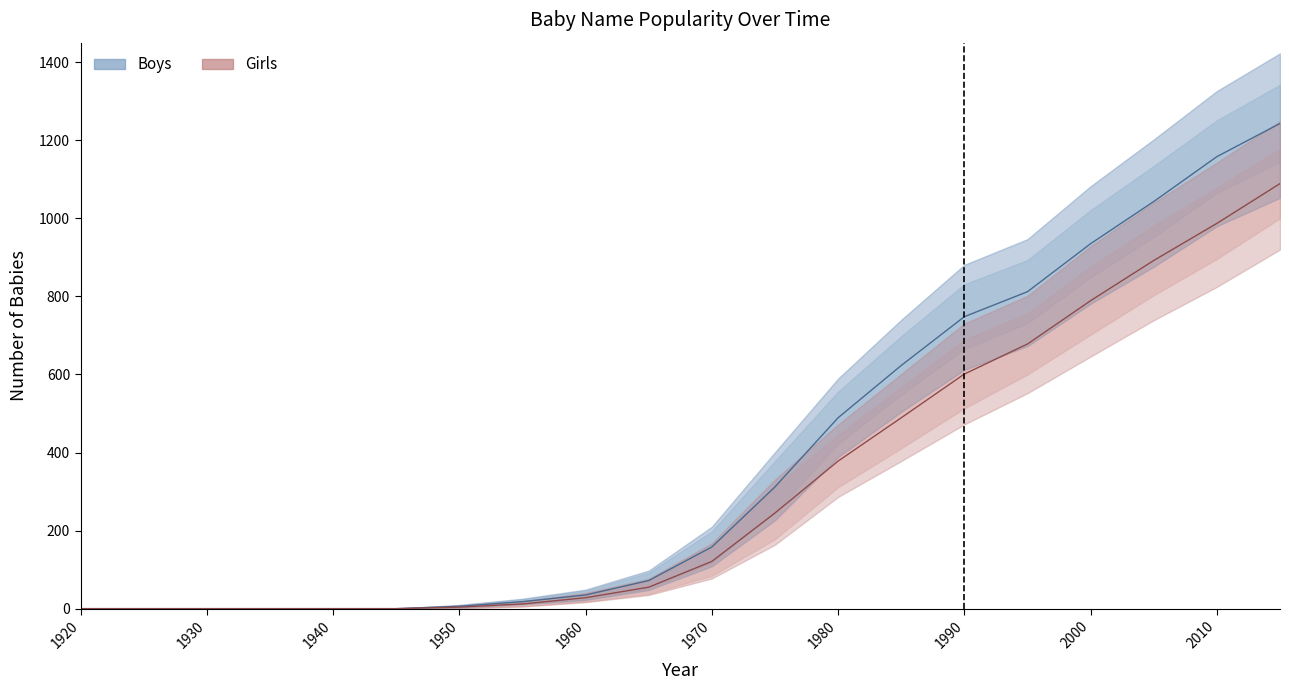

True or false: Boys and Boys_lower intersect in this chart.

False